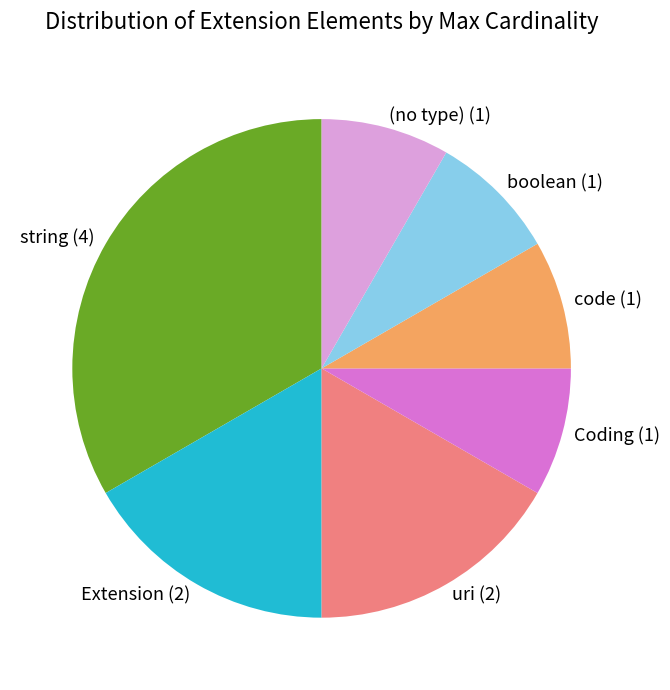

Is the sum of Extension (2) and Coding (1) greater than half?

No